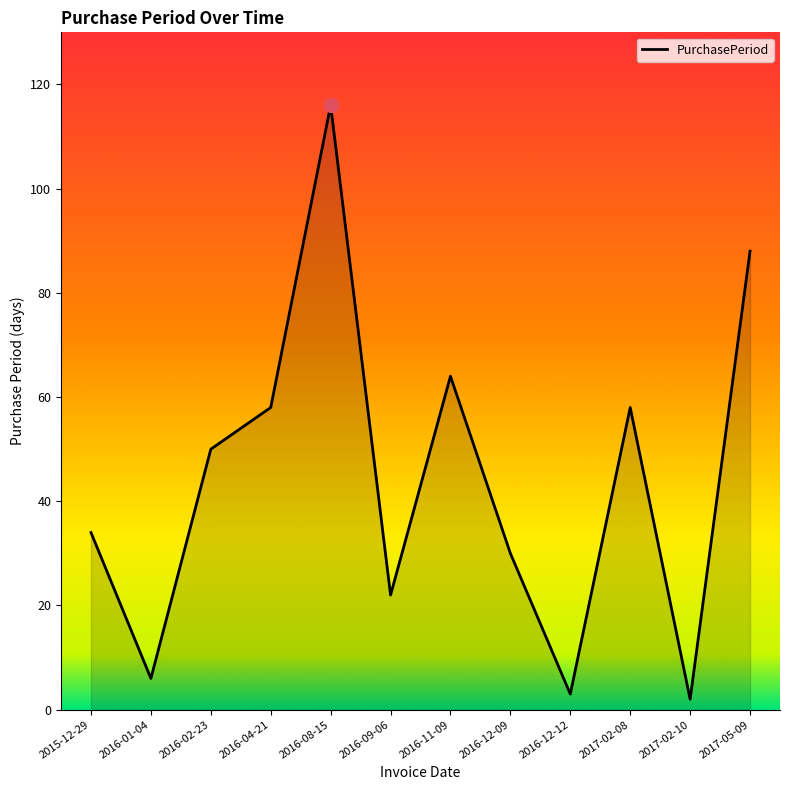

What is the sum of all values?

531